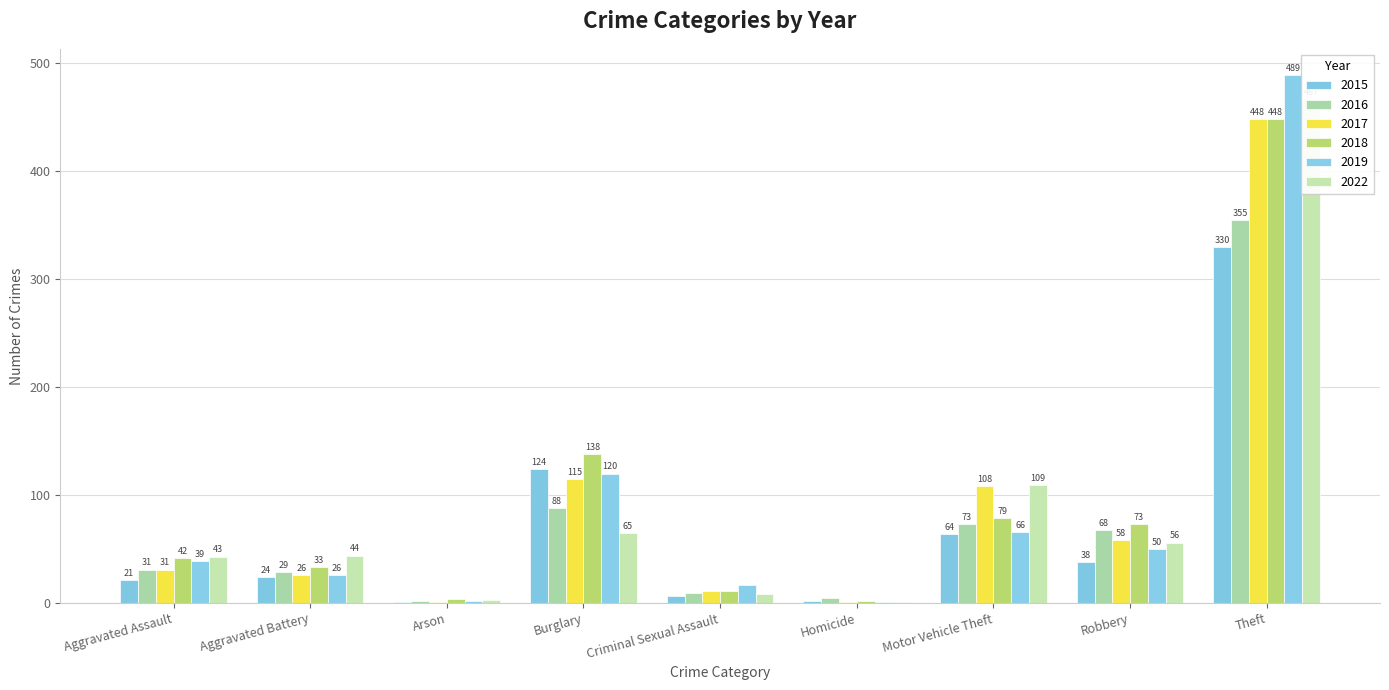

How many groups of bars are there?

9